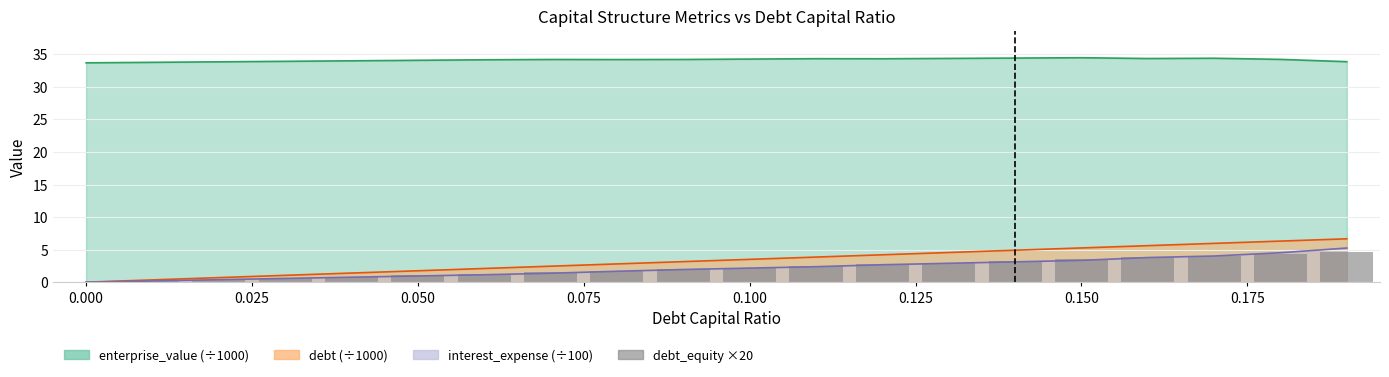

What is the value of the 8th bar from the left?

1.5